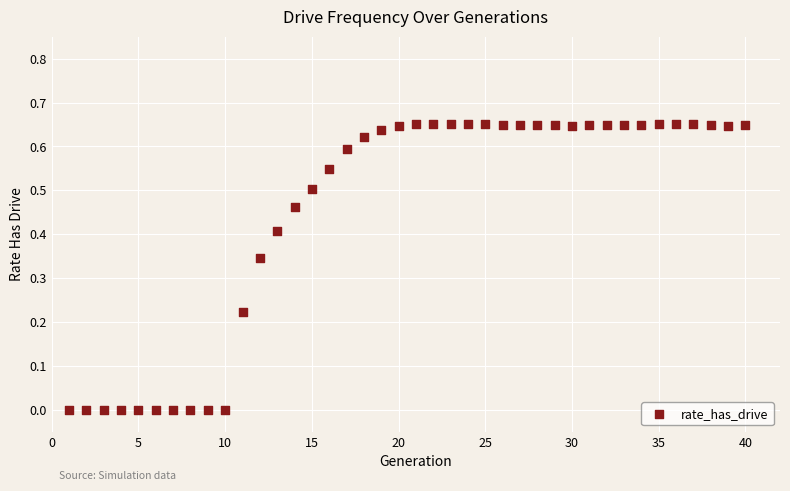

What is the range of X values (max minus min)?

39.0